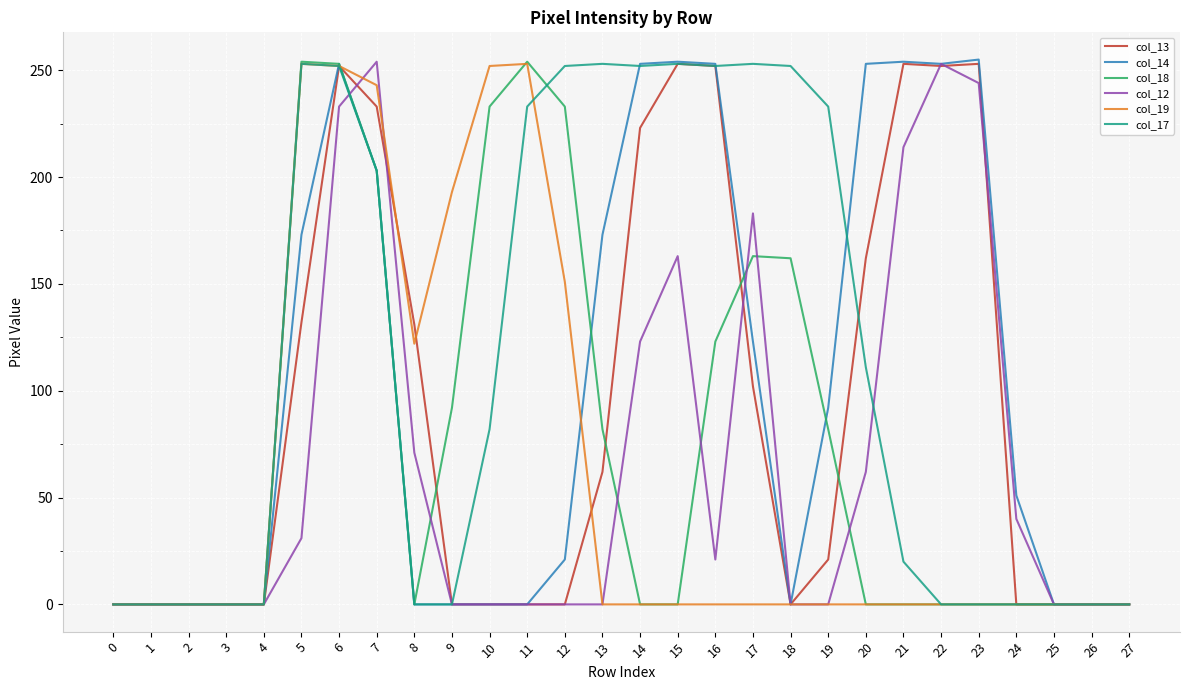

What is the sum of the col_13 values at 1 and 15?

253